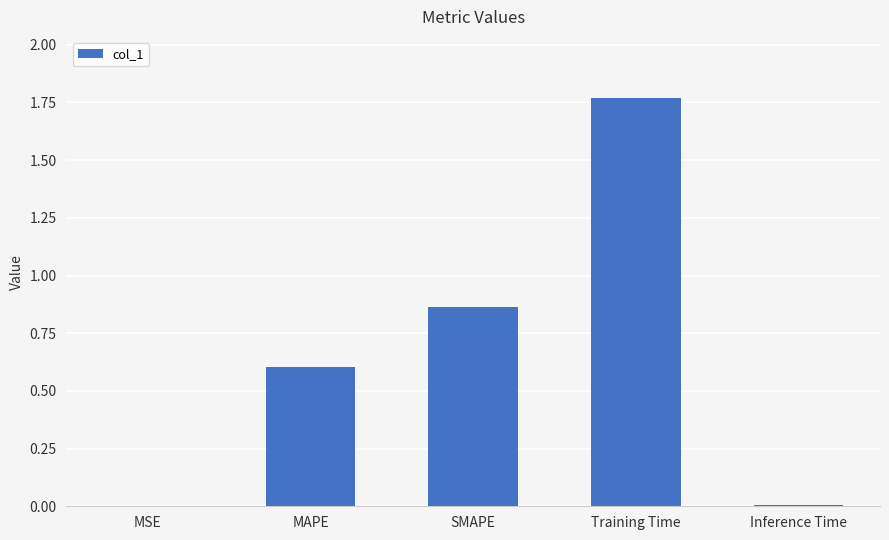

Which category has the highest value across all series?

Training Time